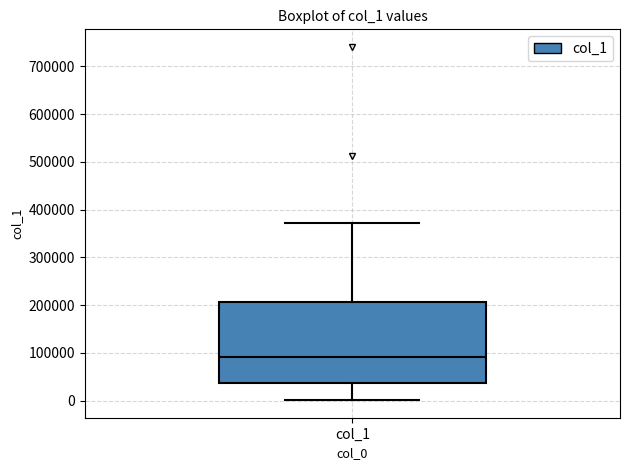

Transcribe this box plot: give where the median line is, the range the box spans, and where the two whiskers end, as read against the y-axis. The values are not printed on the chart, so give them approximately, as read against the axis.

median 90000, box 40000 to 210000, whiskers 0 to 370000